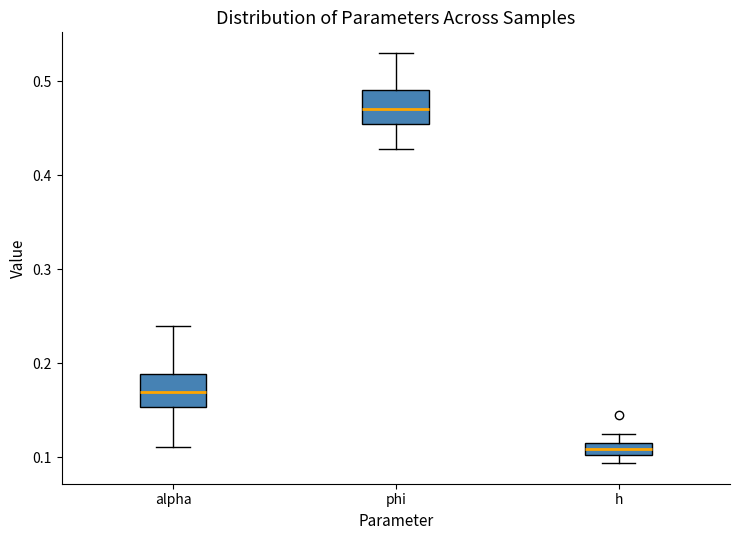

Where is the upper edge of the box for phi on the y-axis? The values are not printed on the chart, so give them approximately, as read against the axis.

0.49